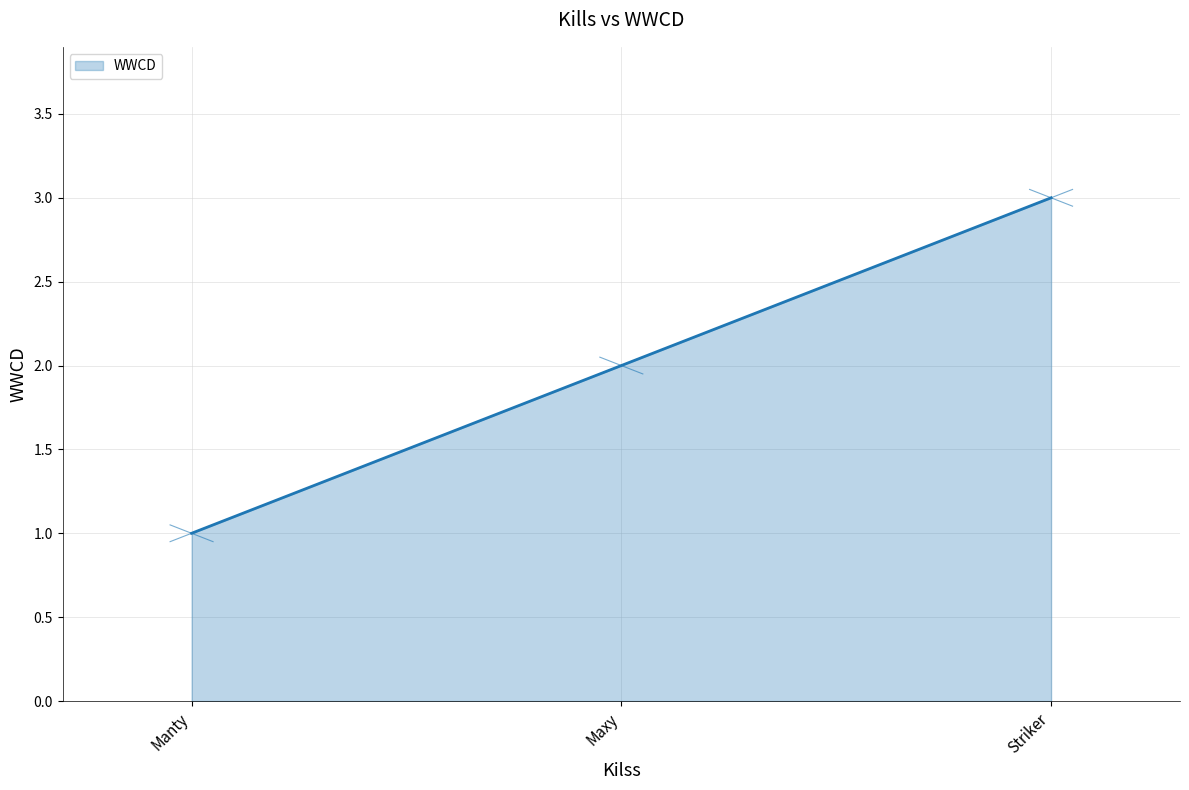

Rank the categories by value from highest to lowest.

Striker, Maxy, Manty